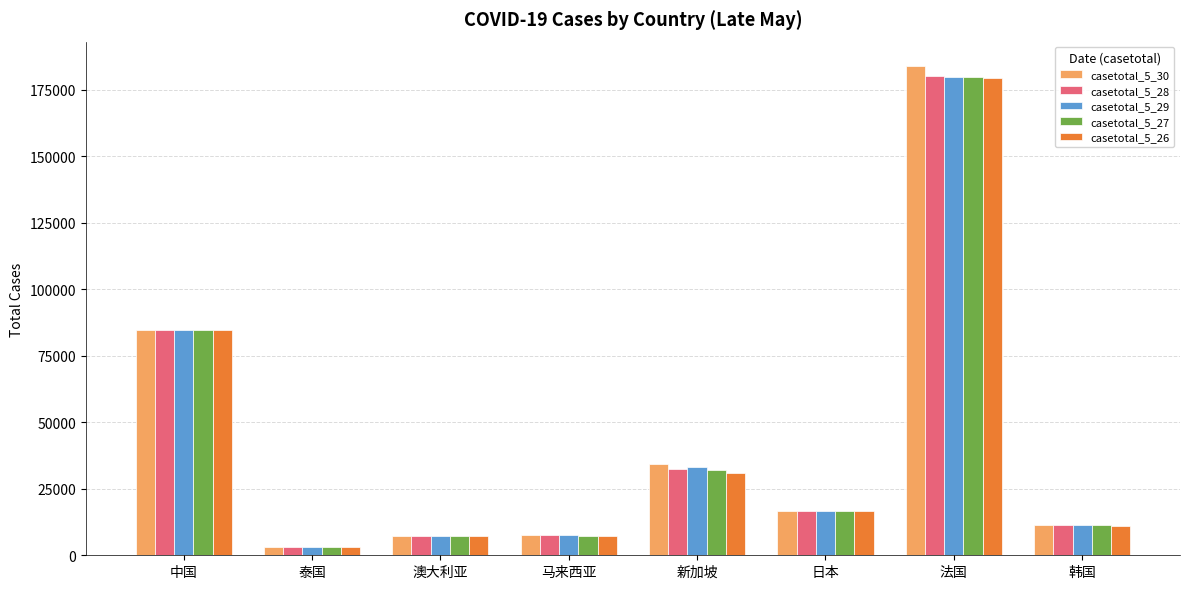

What is the difference between the highest and lowest values at 新加坡?

3298